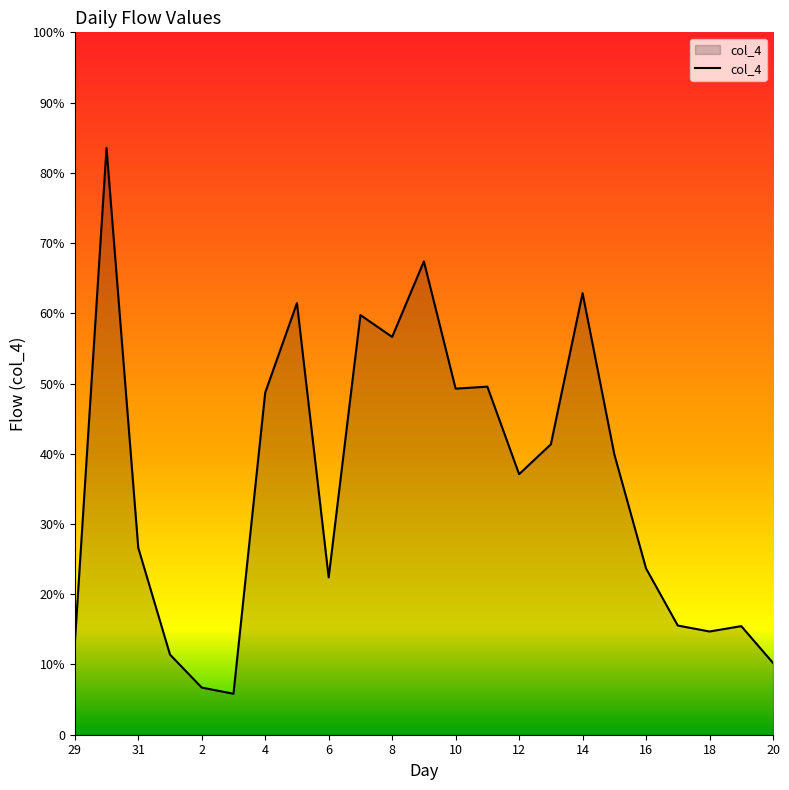

Does the chart have visible grid lines?

No